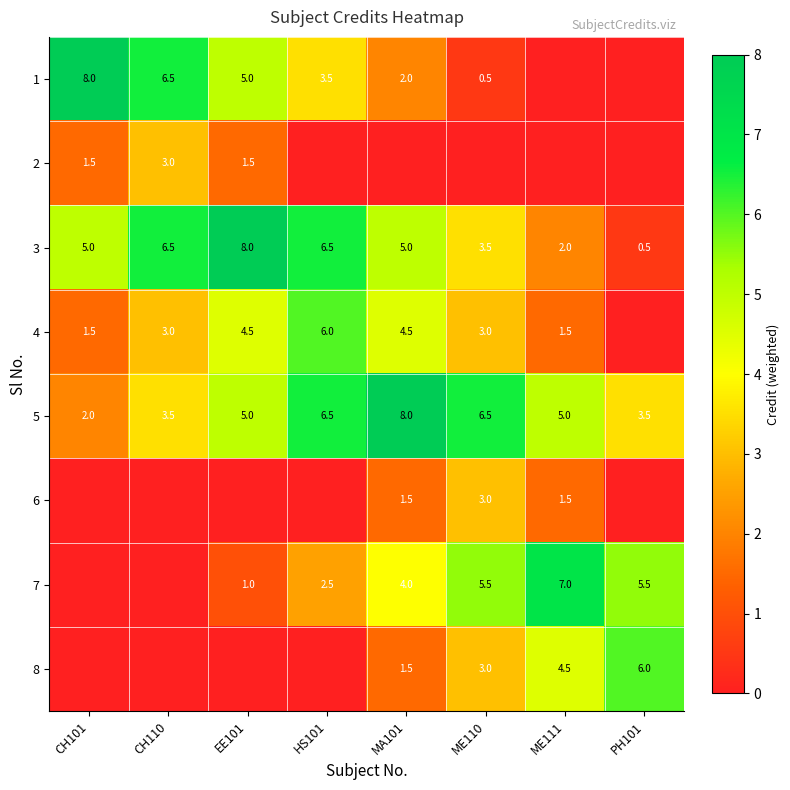

Is it true that 3 equals 1.6 at HS101?

False